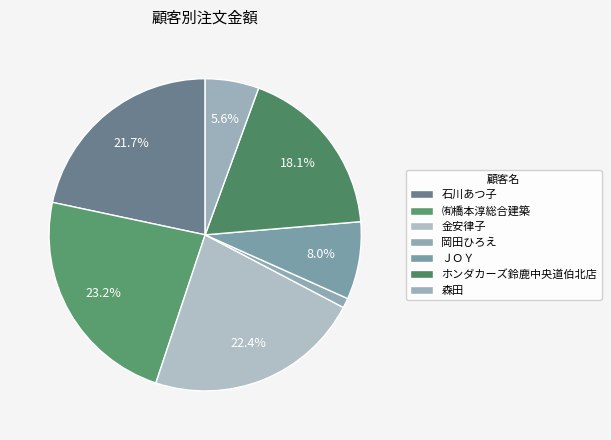

What portion of the pie excludes 岡田ひろえ?

99.0%